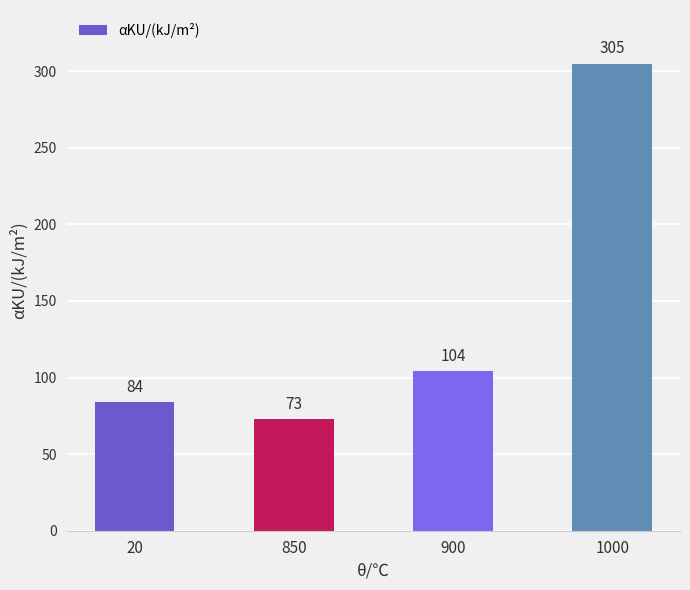

Which has a higher value, 900 or 1000?

1000